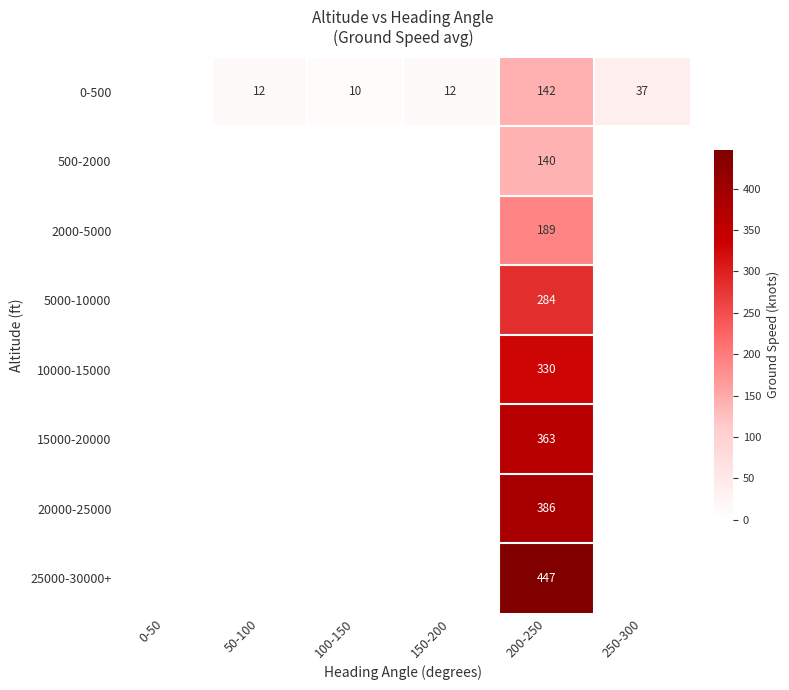

Rank the series by their average value, from lowest to highest.

0-500, 500-2000, 2000-5000, 5000-10000, 10000-15000, 15000-20000, 20000-25000, 25000-30000+